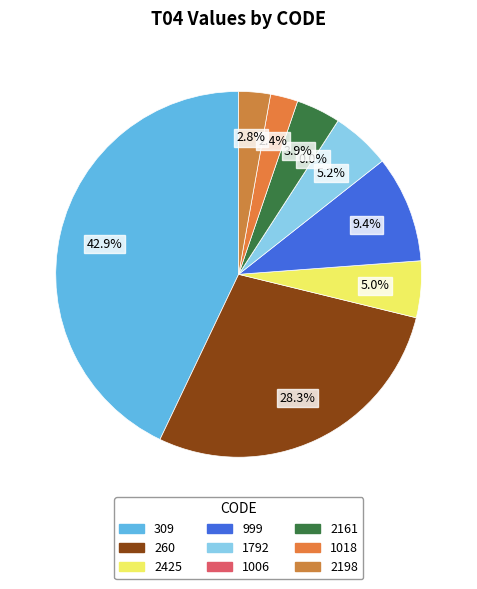

Which slice is the largest?

309